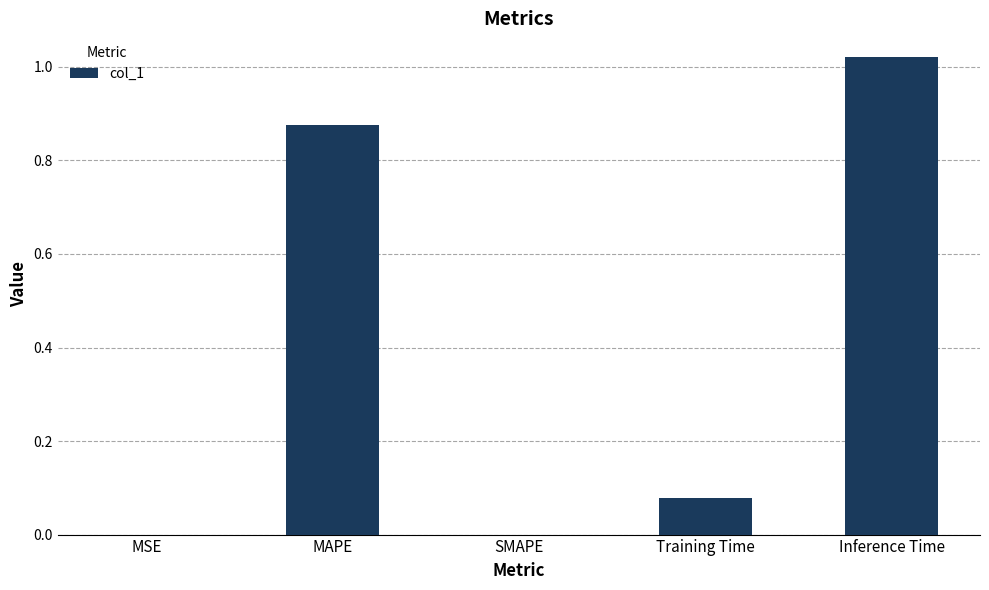

What is the change in value from SMAPE to Training Time?

+0.1